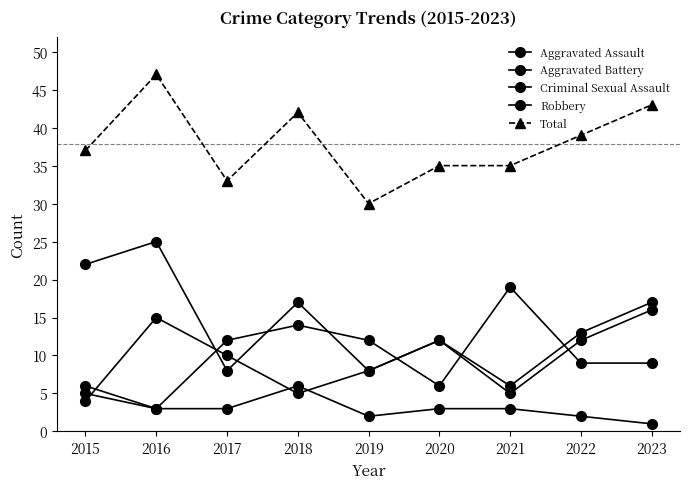

What is the minimum value for Criminal Sexual Assault?

1